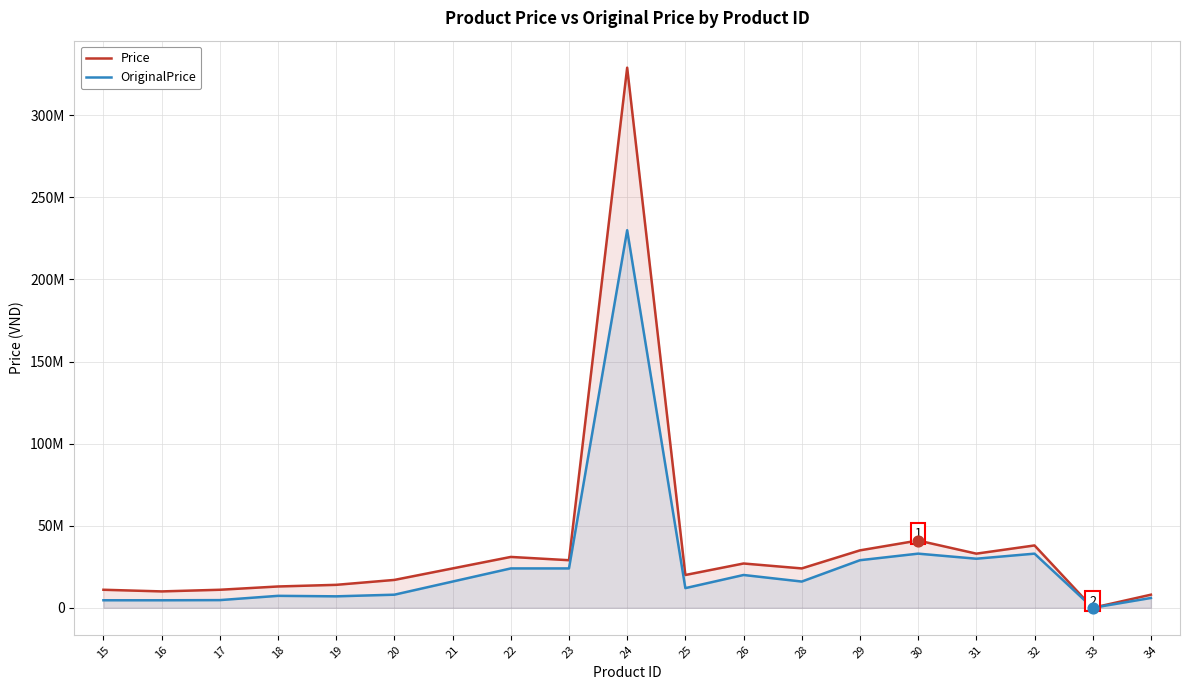

Is the value of OriginalPrice at 17 greater than the value of Price at 18?

No